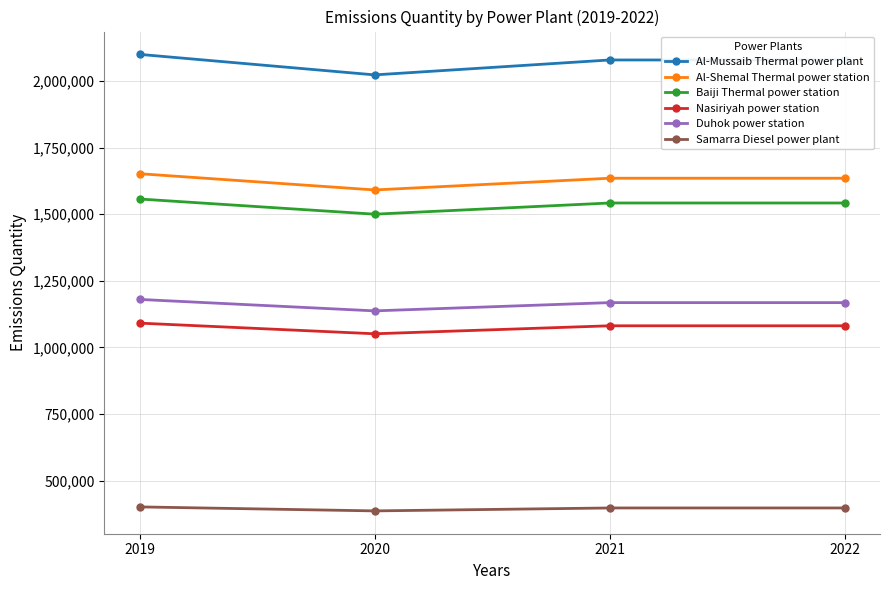

List the series in order of their peak value, lowest first.

Samarra Diesel power plant, Nasiriyah power station, Duhok power station, Baiji Thermal power station, Al-Shemal Thermal power station, Al-Mussaib Thermal power plant